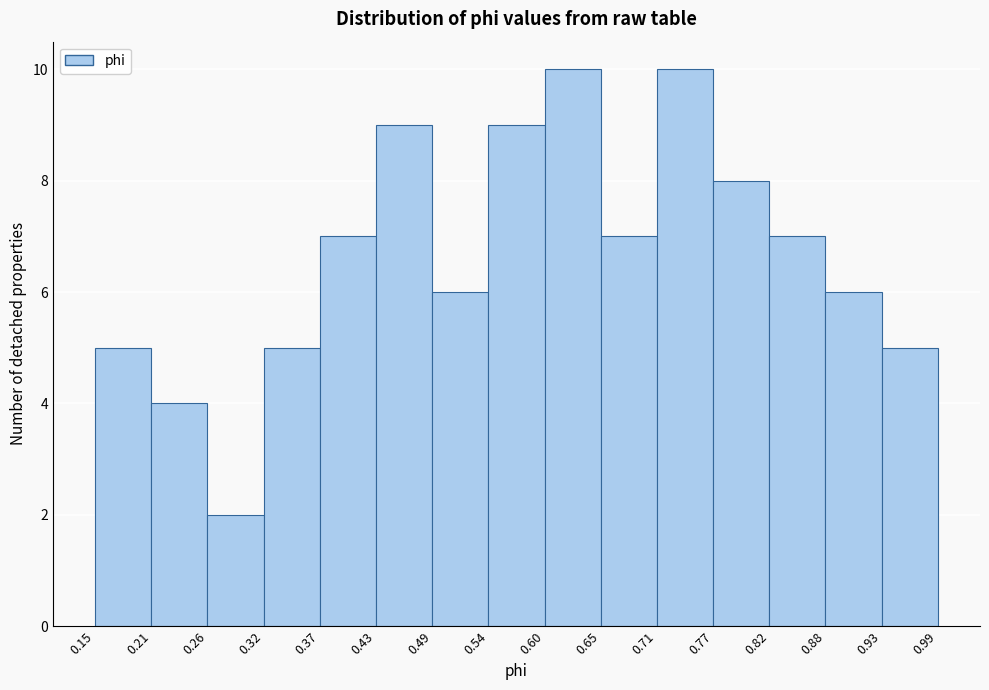

Reading left to right, list every bar in this chart as the range it spans on the x-axis followed by its height. The values are not printed on the chart, so give them approximately, as read against the axis.

0.15 to 0.21: 5
0.21 to 0.26: 4
0.26 to 0.32: 2
0.32 to 0.37: 5
0.37 to 0.43: 7
0.43 to 0.49: 9
0.49 to 0.54: 6
0.54 to 0.60: 9
0.60 to 0.65: 10
0.65 to 0.71: 7
0.71 to 0.77: 10
0.77 to 0.82: 8
0.82 to 0.88: 7
0.88 to 0.93: 6
0.93 to 0.99: 5